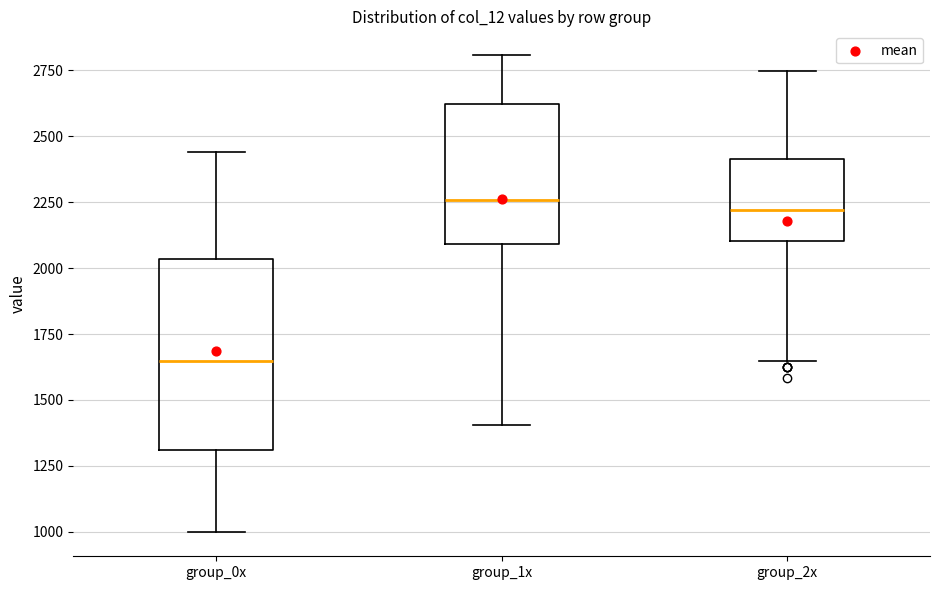

Comparing the boxes themselves (not the whiskers), which one is the tallest?

group_0x